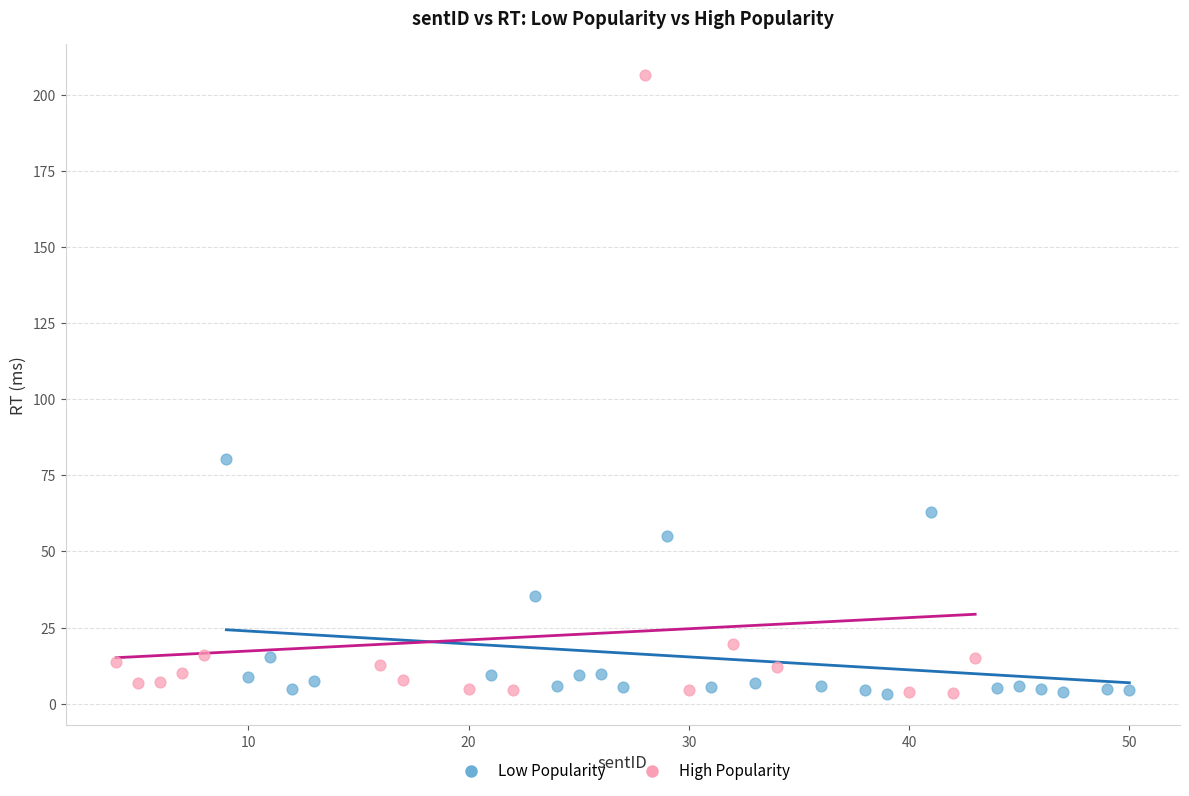

Which series has the widest spread of Y values?

High Popularity